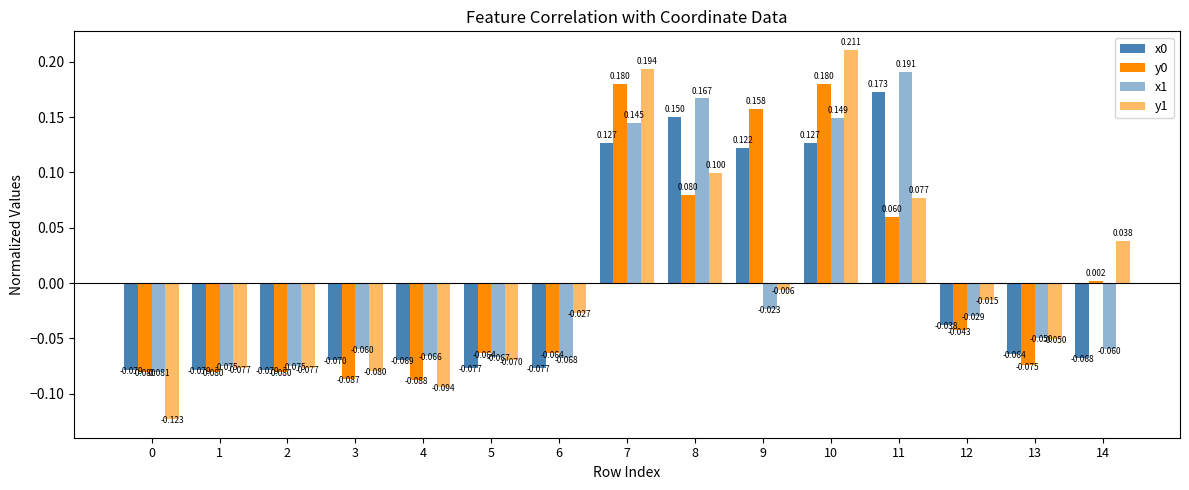

Is the value of y0 at 8 greater than the value of y1 at 10?

No